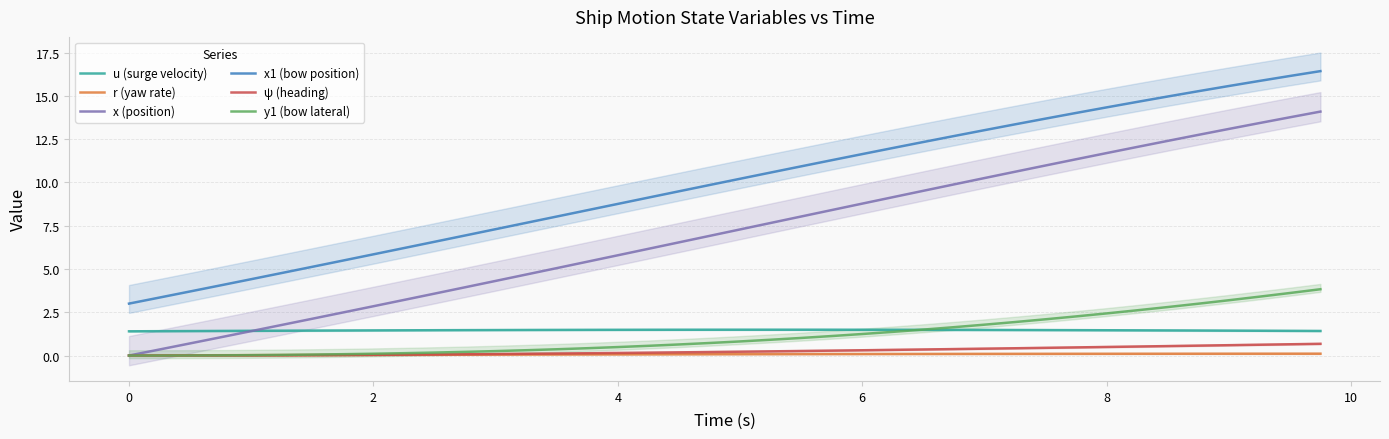

True or false: x1 (bow position) and u (surge velocity) intersect in this chart.

False